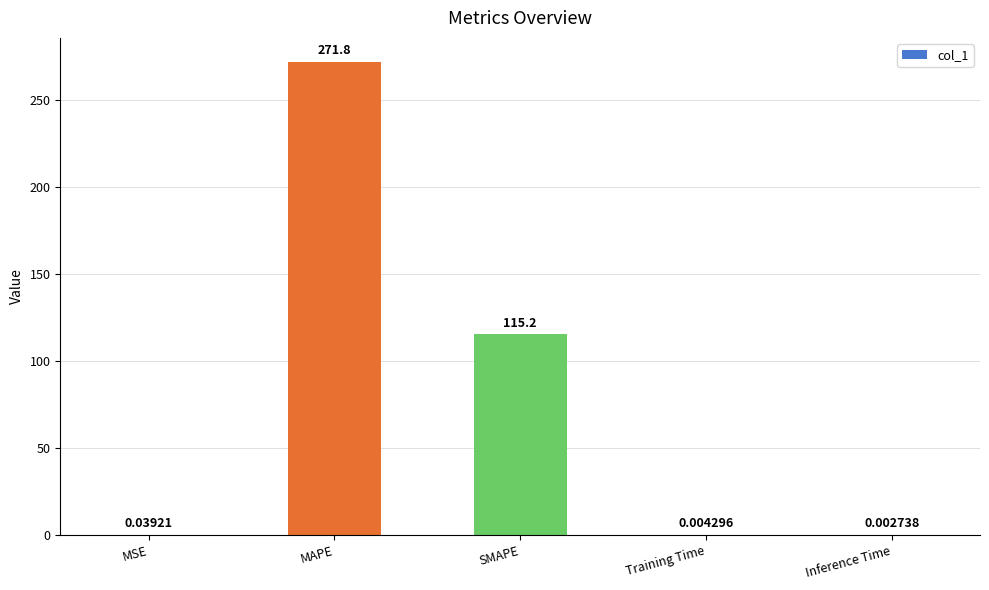

Where is the data nearest to the value 135?

SMAPE